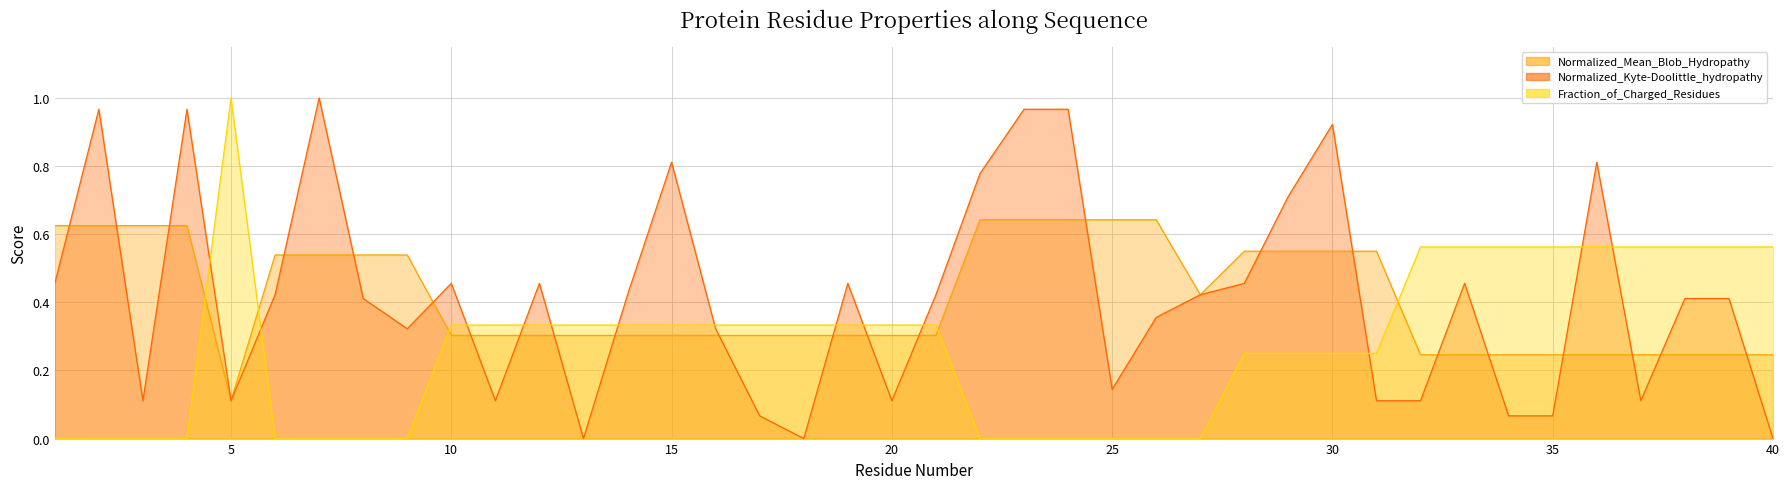

Which series has the widest spread of values?

Normalized_Kyte-Doolittle_hydropathy